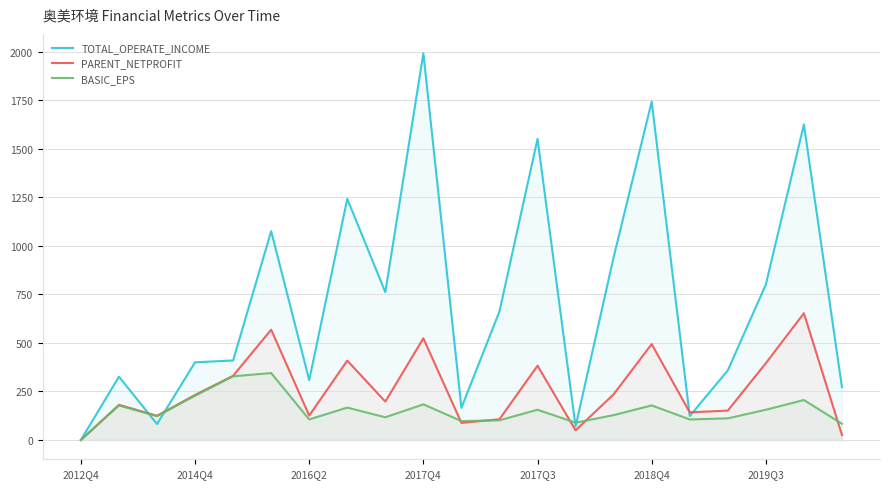

Rank the series by their maximum value, from highest to lowest.

TOTAL_OPERATE_INCOME, PARENT_NETPROFIT, BASIC_EPS